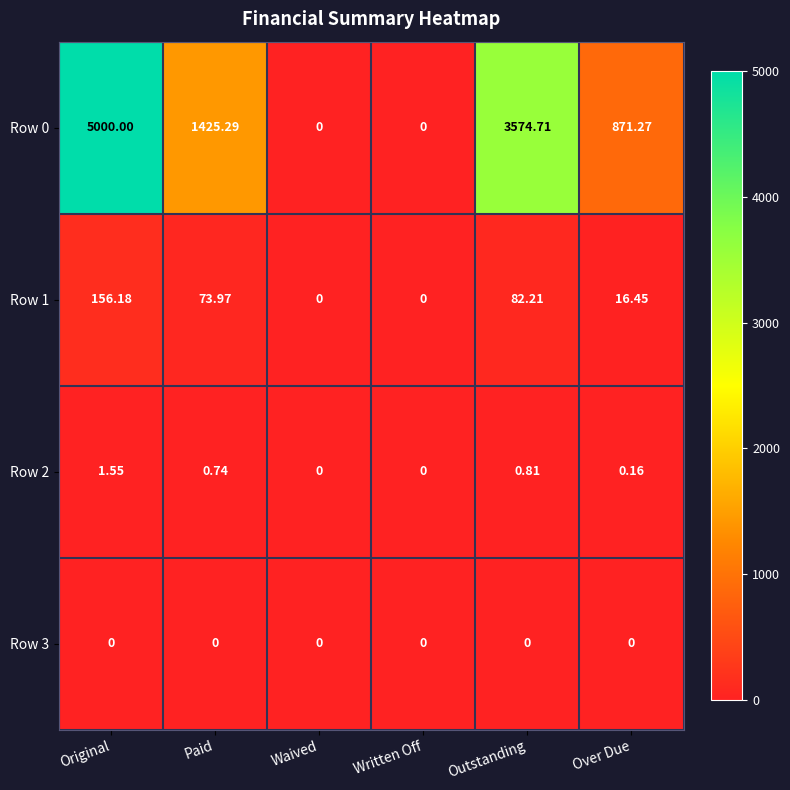

Count the number of categories in the chart.

6